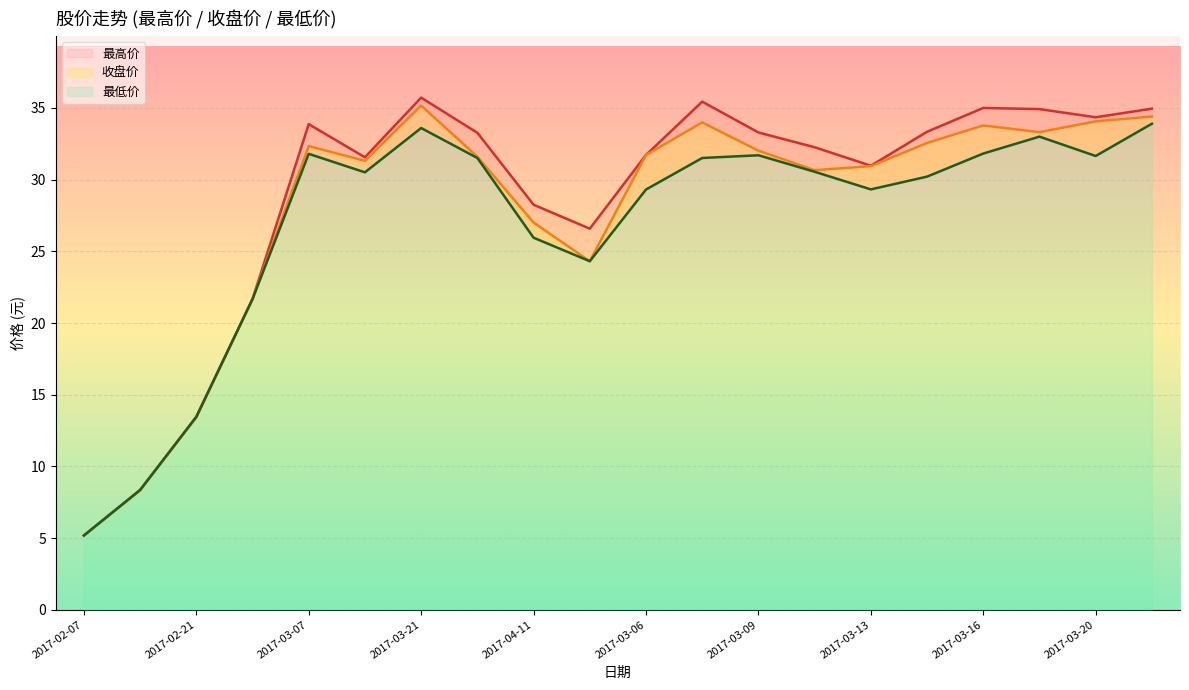

True or false: 收盘价 has a value of 30.9 at 2017-03-13.

True